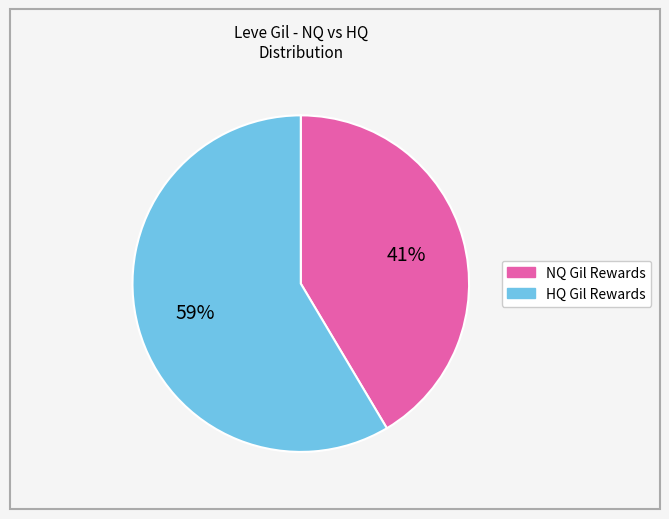

Is there a majority slice in this chart?

Yes